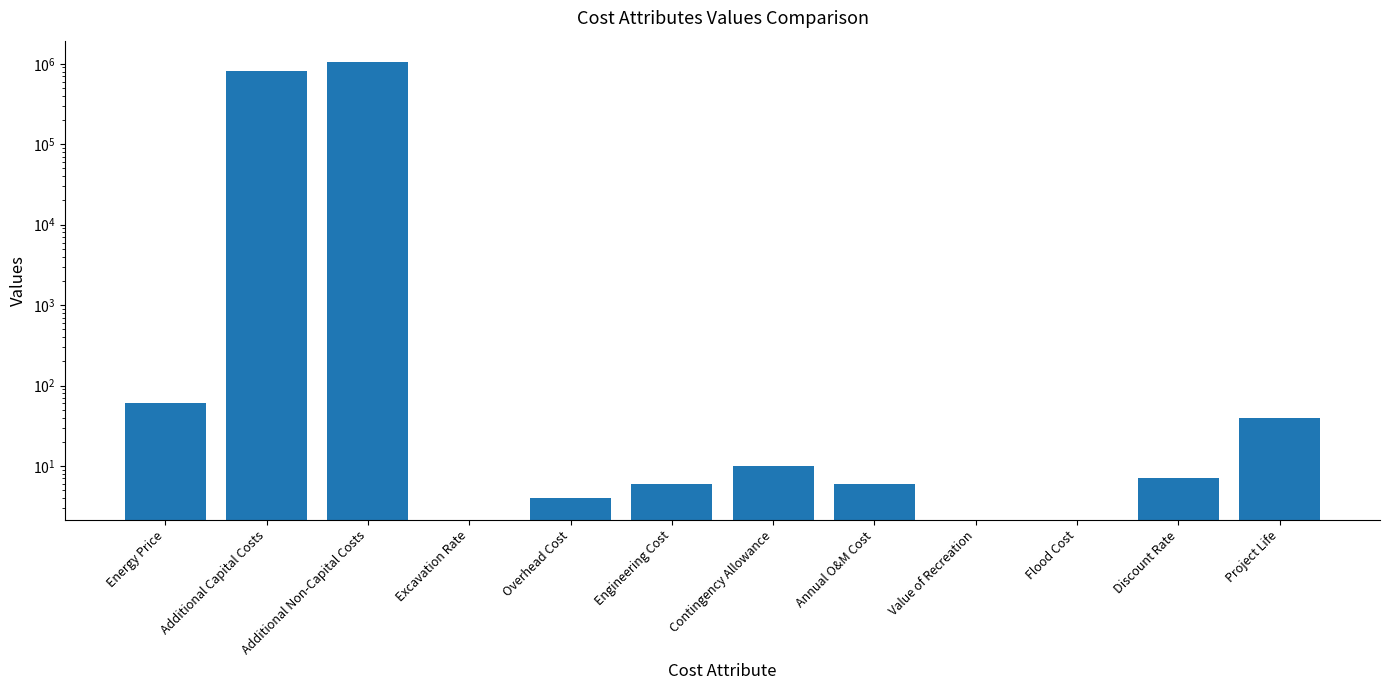

What is the sum of all values?

1858221